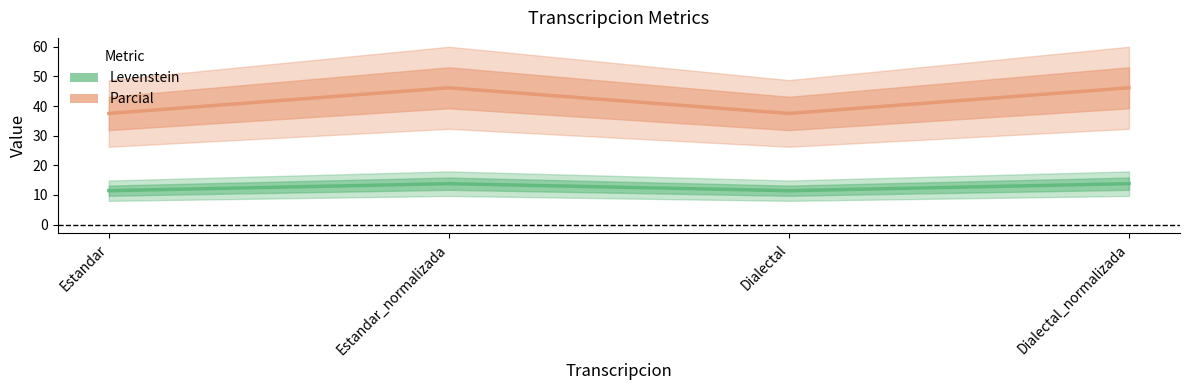

How many lines are shown in the chart?

2